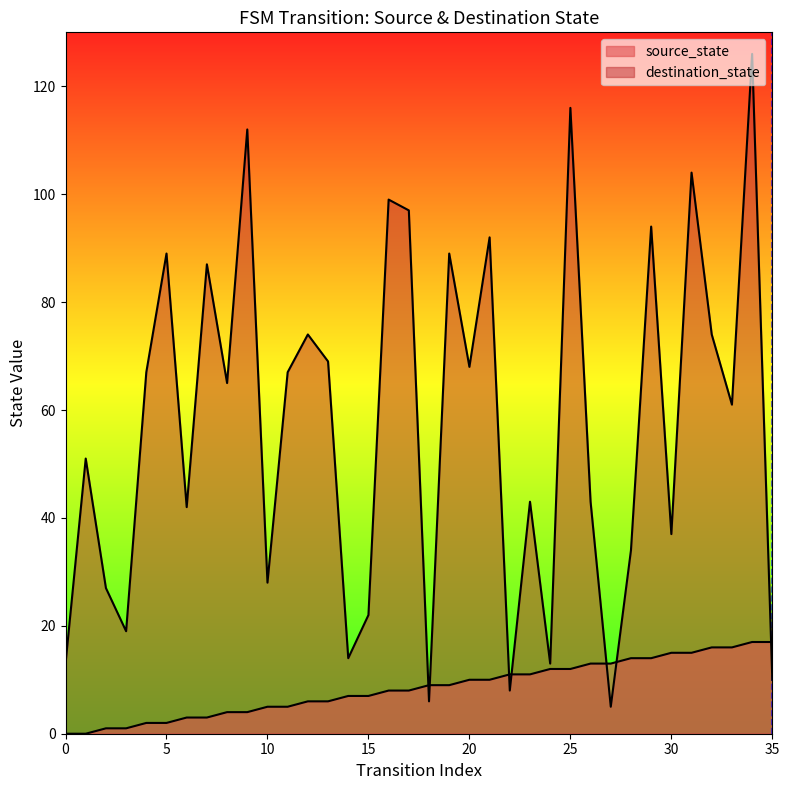

Count the values in the range 0 to 1.

2